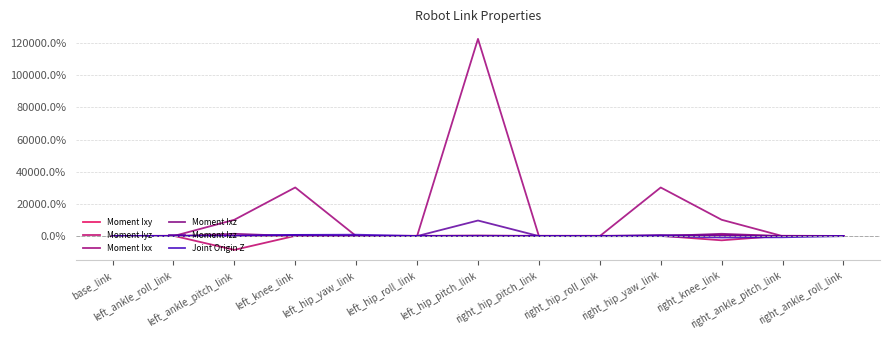

How many categories are shown in the chart?

13